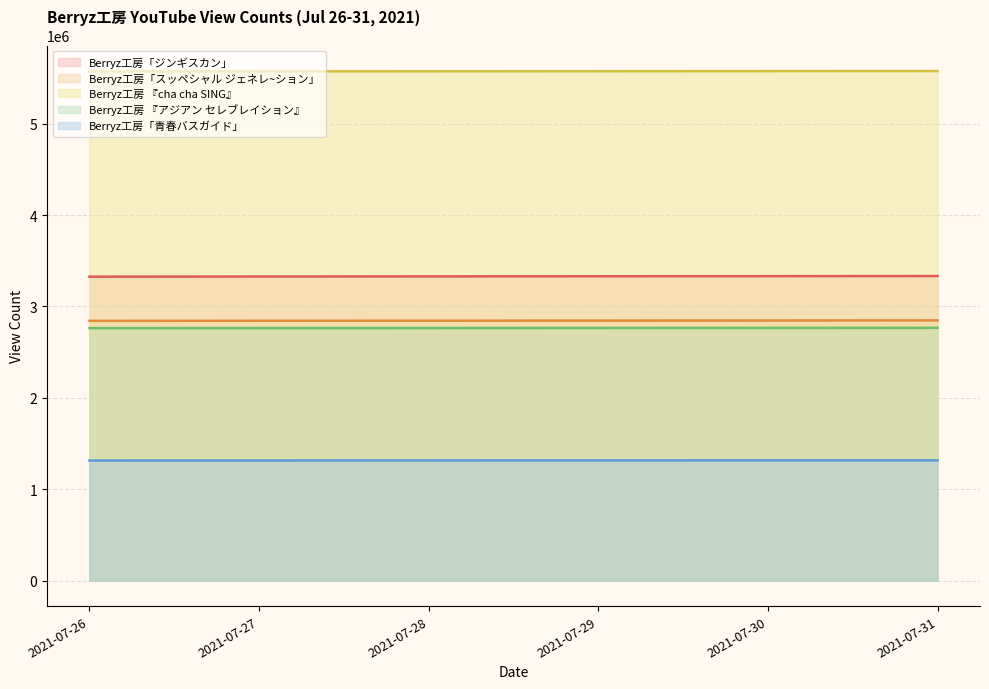

How many Berryz工房「スッペシャル ジェネレ~ション」 values are between 2843700 and 2846554?

4